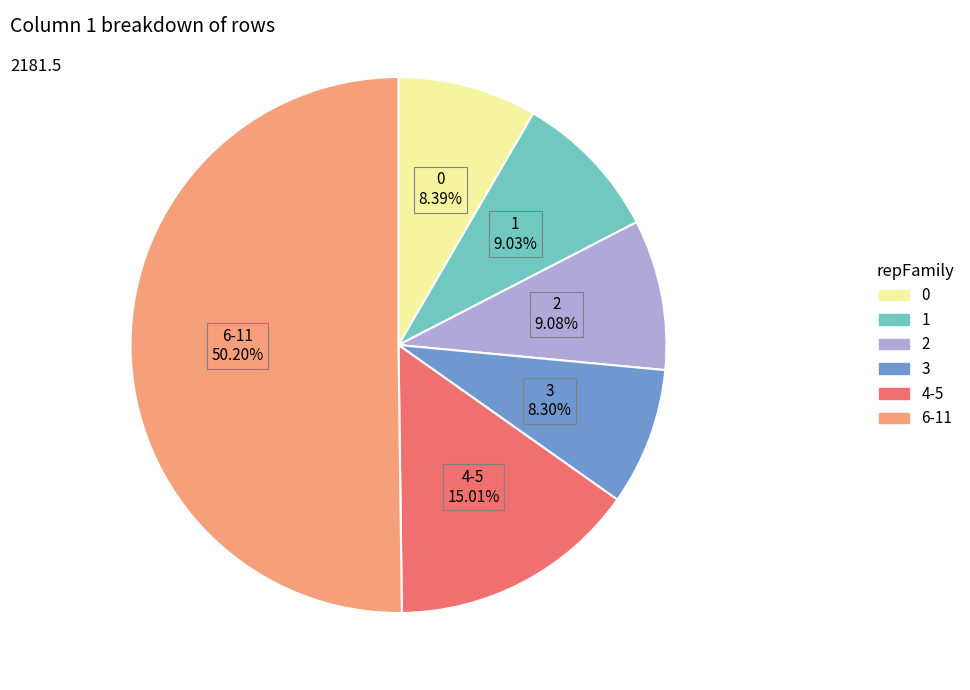

How many segments does this pie chart have?

6